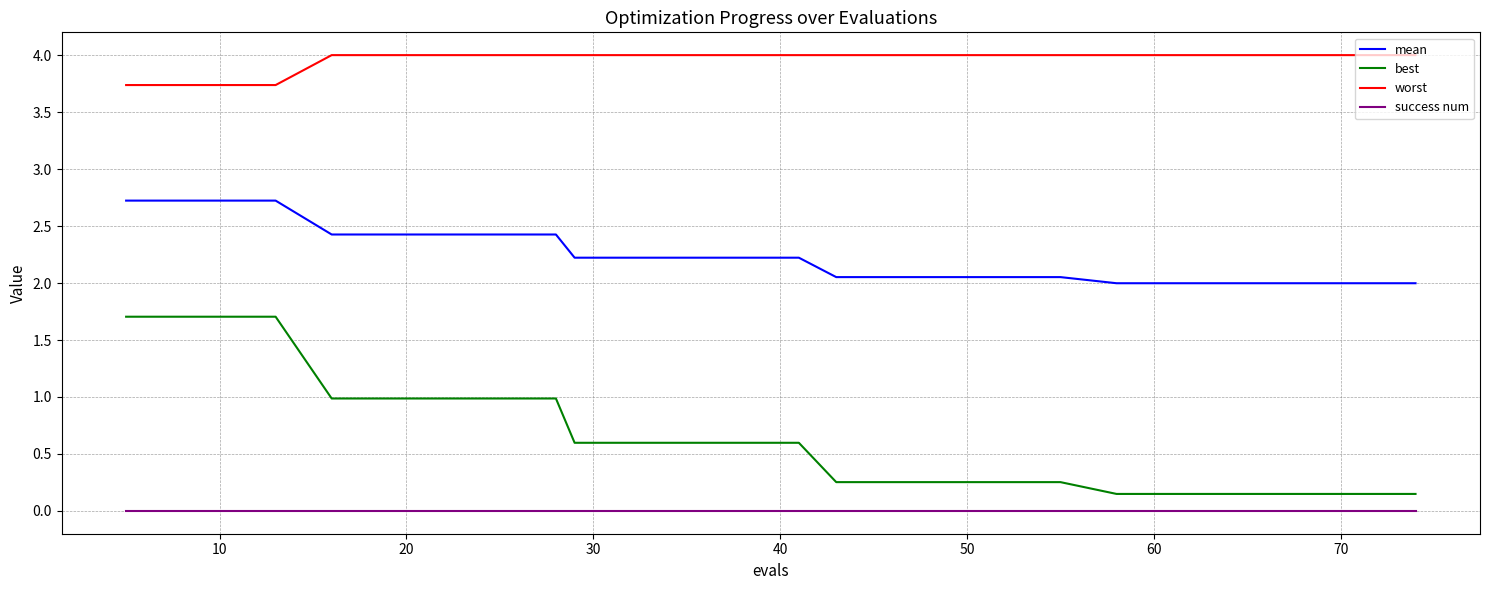

True or false: mean and best cross at least once.

False